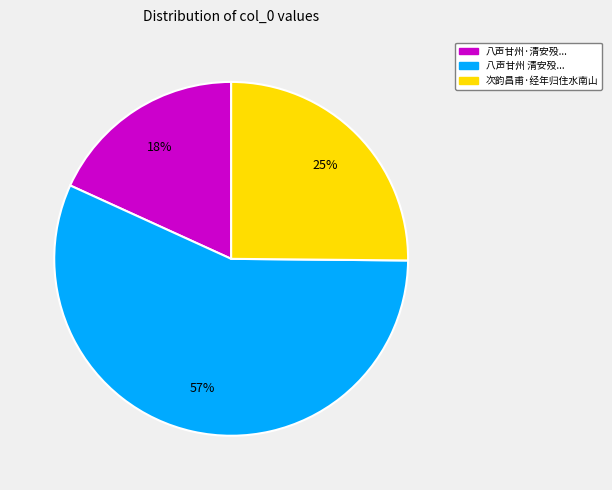

Count the number of slices in the pie.

3